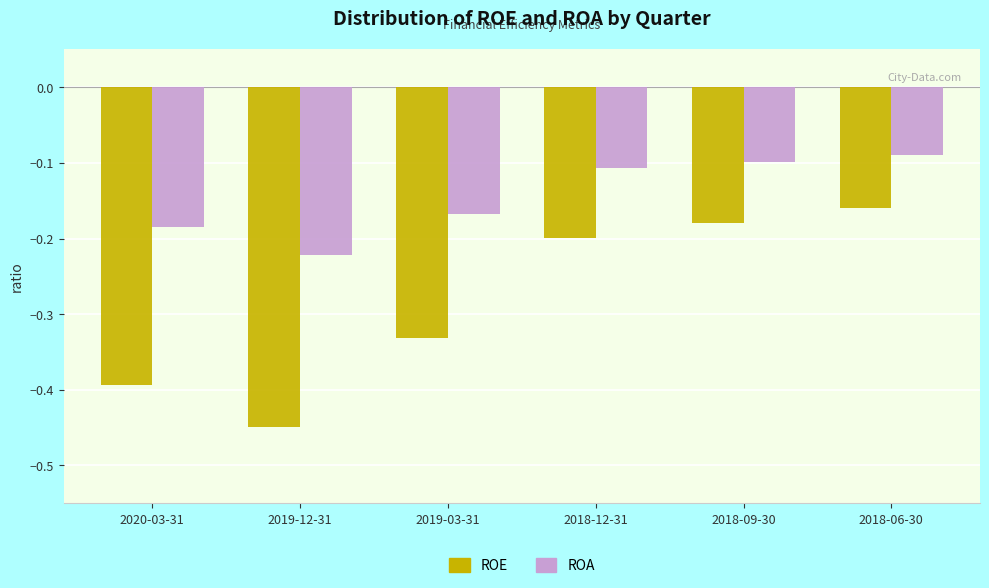

Between 2018-12-31 and 2018-06-30, which series saw the biggest shift?

ROE